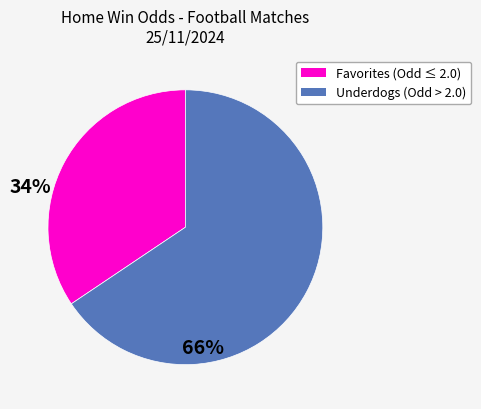

Does any single category account for the majority?

Yes